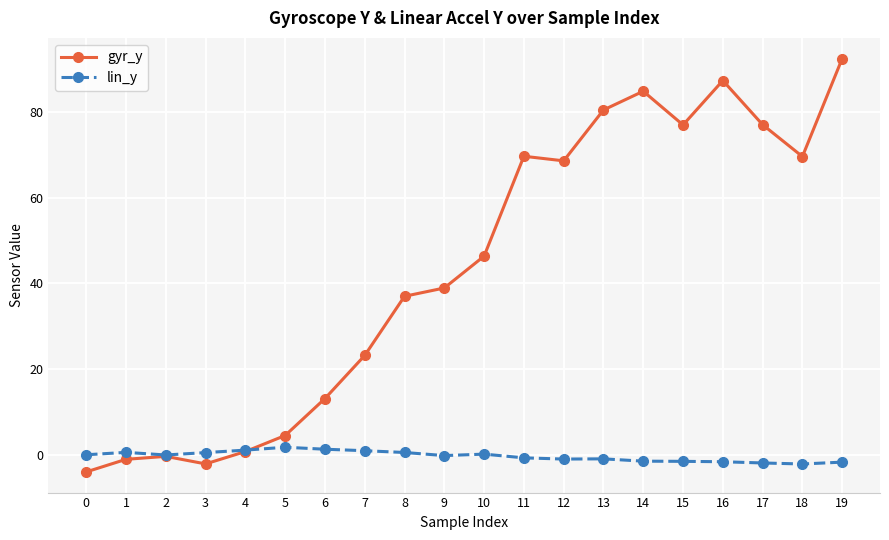

At which label does gyr_y reach its peak?

19